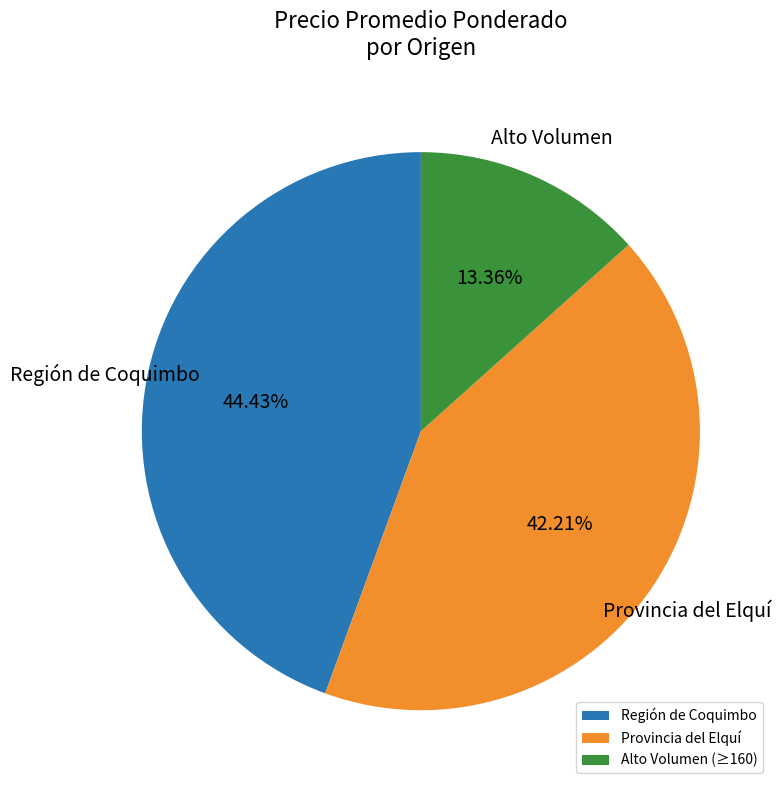

To the nearest percent, what is the average slice percentage?

33%